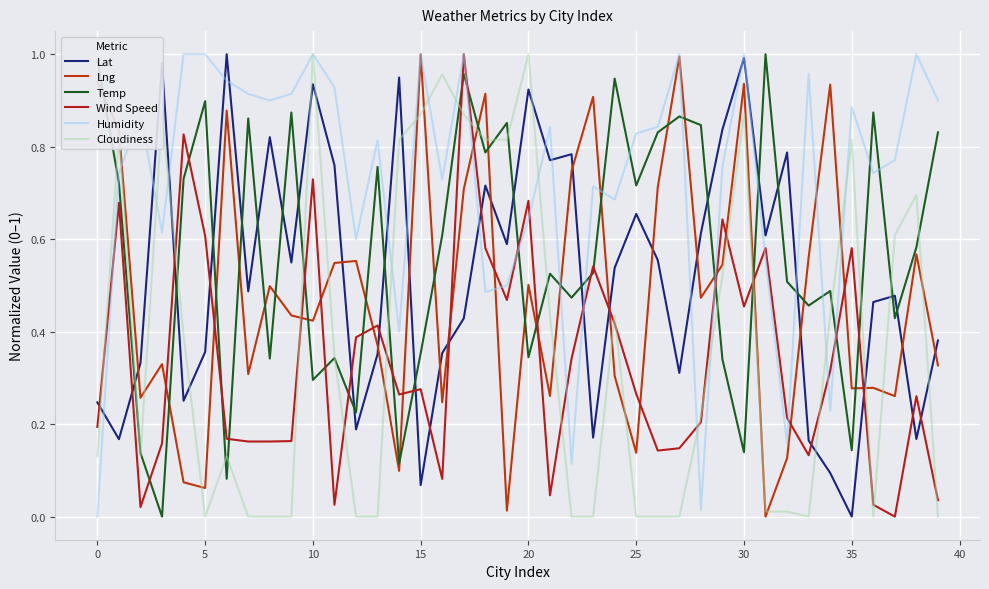

How many intersections are there between Wind Speed and Humidity?

12